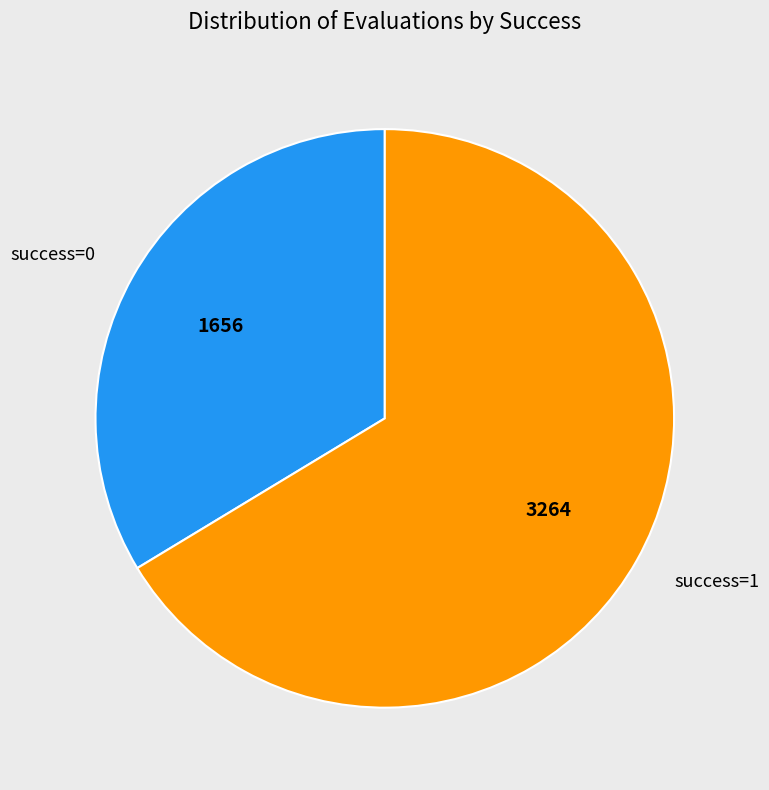

Between success=0 and success=1, which is larger?

success=1